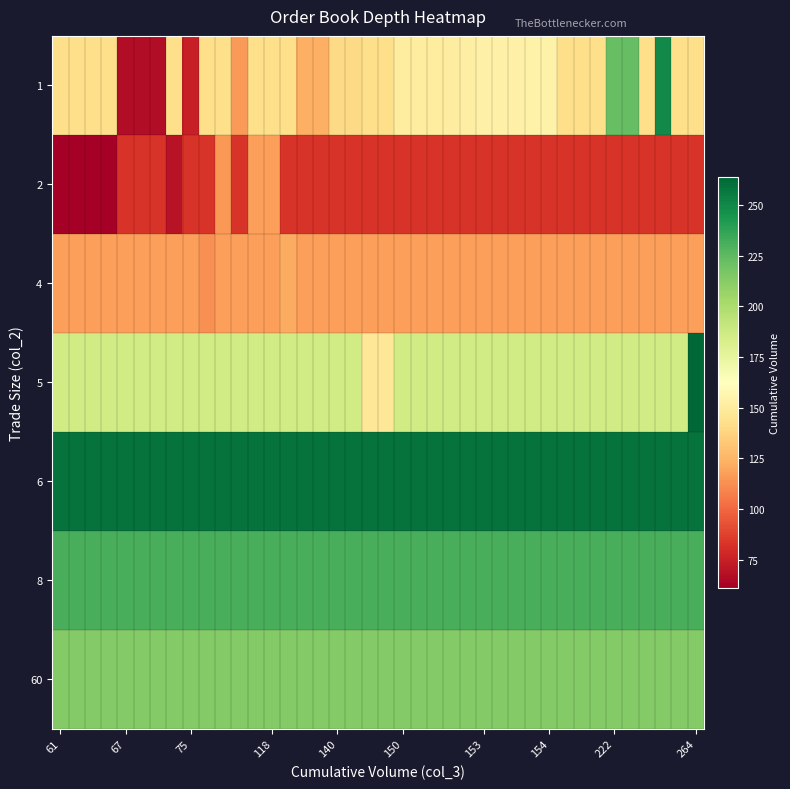

Reading left to right, transcribe all the data shown in this chart.

1: 142.4	142.4	142.4	142.4	67.0	67.0	67.0	142.4	75.0	142.4	142.4	116.0	142.4	142.4	142.4	123.0	123.0	140.0	140.0	142.4	142.4	150.0	150.0	150.0	151.0	152.0	153.0	153.0	153.0	154.0	154.0	142.4	142.4	142.4	222.0	223.0	142.4	249.0	142.4	142.4
2: 61.0	61.0	61.0	61.0	83.0	83.0	83.0	69.0	83.0	83.0	115.0	83.0	118.0	118.0	83.0	83.0	83.0	83.0	83.0	83.0	83.0	83.0	83.0	83.0	83.0	83.0	83.0	83.0	83.0	83.0	83.0	83.0	83.0	83.0	83.0	83.0	83.0	83.0	83.0	83.0
4: 117.5	117.5	117.5	117.5	117.5	117.5	117.5	117.5	117.5	113.0	117.5	117.5	117.5	117.5	122.0	117.5	117.5	117.5	117.5	117.5	117.5	117.5	117.5	117.5	117.5	117.5	117.5	117.5	117.5	117.5	117.5	117.5	117.5	117.5	117.5	117.5	117.5	117.5	117.5	117.5
5: 186.0	186.0	186.0	186.0	186.0	186.0	186.0	186.0	186.0	186.0	186.0	186.0	186.0	186.0	186.0	186.0	186.0	186.0	186.0	147.0	147.0	186.0	186.0	186.0	186.0	186.0	186.0	186.0	186.0	186.0	186.0	186.0	186.0	186.0	186.0	186.0	186.0	186.0	186.0	264.0
6: 259.0	259.0	259.0	259.0	259.0	259.0	259.0	259.0	259.0	259.0	259.0	259.0	259.0	259.0	259.0	259.0	259.0	259.0	259.0	259.0	259.0	259.0	259.0	259.0	259.0	259.0	259.0	259.0	259.0	259.0	259.0	259.0	259.0	259.0	259.0	259.0	259.0	259.0	259.0	259.0
8: 231.0	231.0	231.0	231.0	231.0	231.0	231.0	231.0	231.0	231.0	231.0	231.0	231.0	231.0	231.0	231.0	231.0	231.0	231.0	231.0	231.0	231.0	231.0	231.0	231.0	231.0	231.0	231.0	231.0	231.0	231.0	231.0	231.0	231.0	231.0	231.0	231.0	231.0	231.0	231.0
60: 214.0	214.0	214.0	214.0	214.0	214.0	214.0	214.0	214.0	214.0	214.0	214.0	214.0	214.0	214.0	214.0	214.0	214.0	214.0	214.0	214.0	214.0	214.0	214.0	214.0	214.0	214.0	214.0	214.0	214.0	214.0	214.0	214.0	214.0	214.0	214.0	214.0	214.0	214.0	214.0